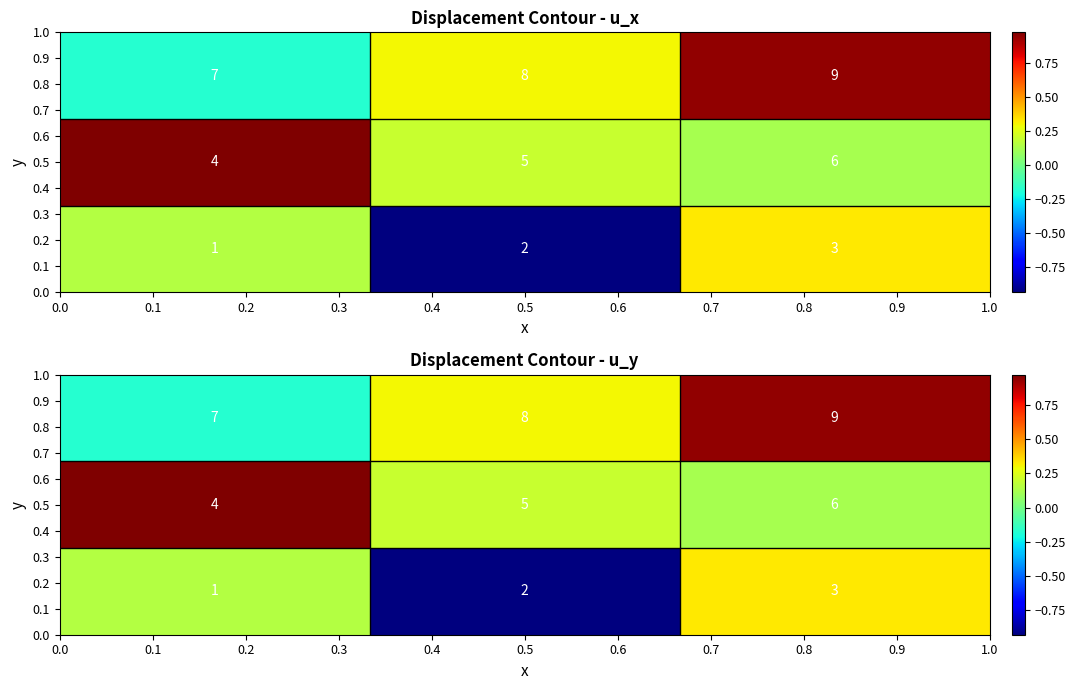

How many data points does each series have?

3